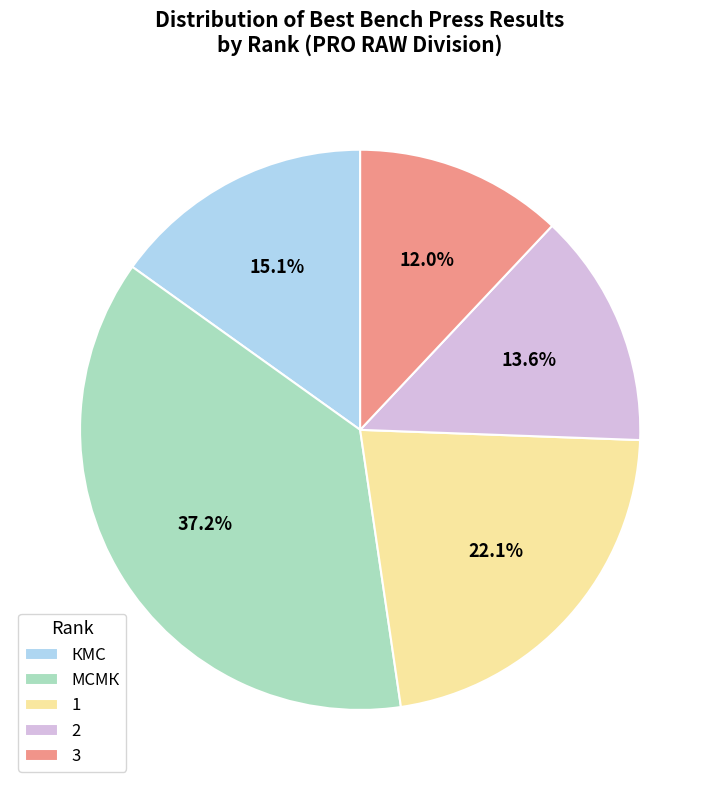

Does 1 represent more than half of the total?

No